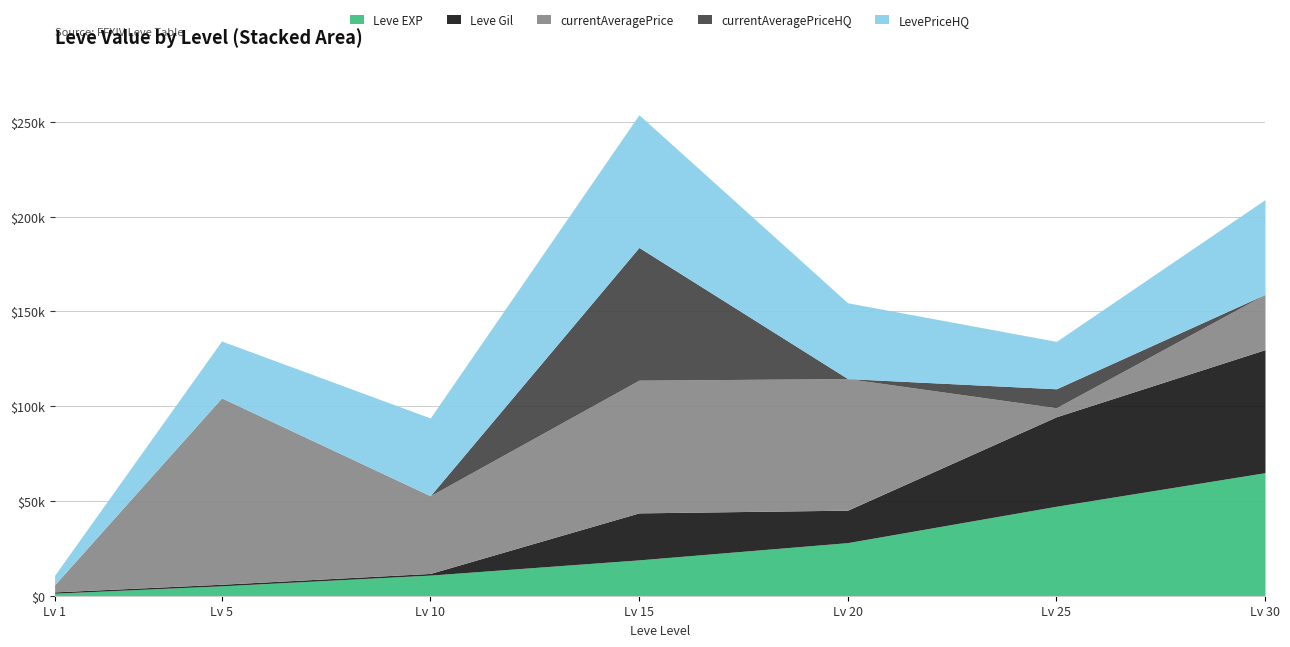

The value of Leve EXP at 10 is 5991. True or false?

False